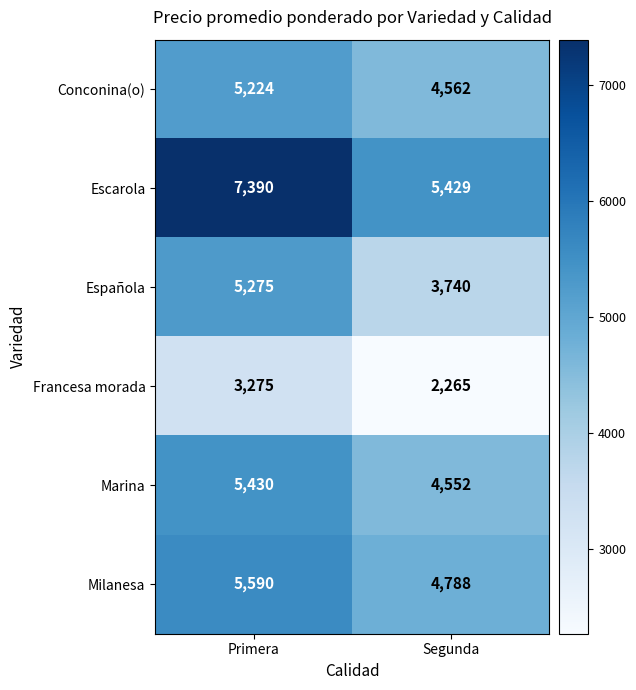

Which series has the widest spread of values?

Escarola